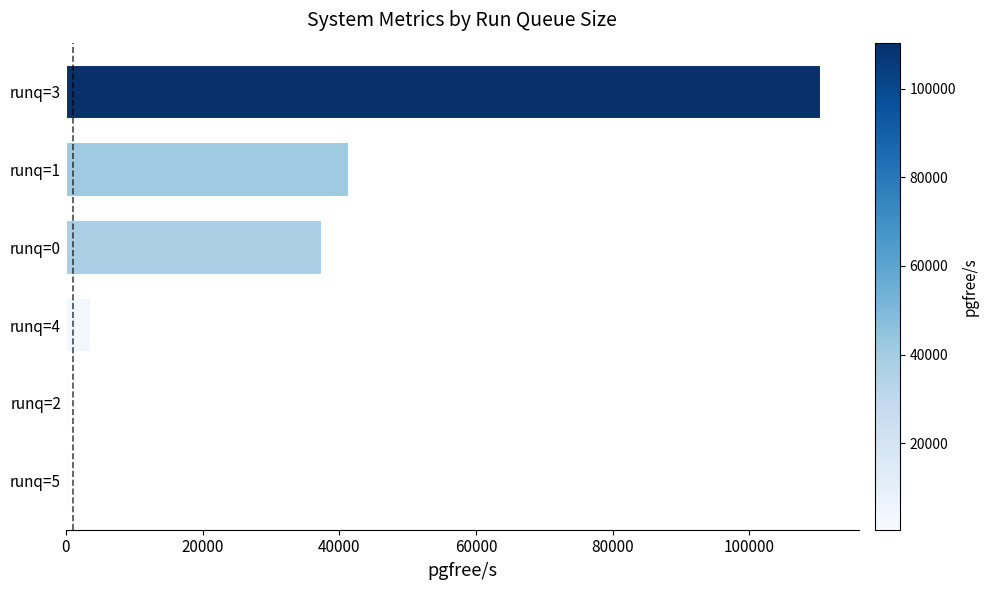

How many data points are less than 37426?

3